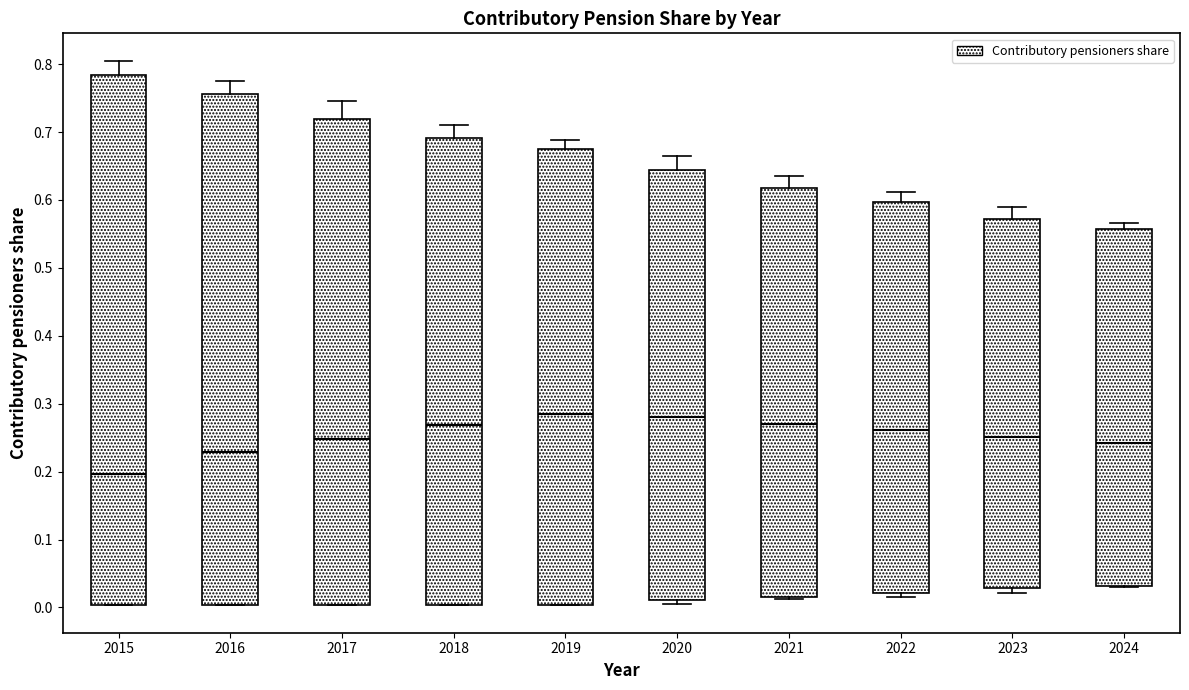

Which box is the tallest, from its lower edge to its upper edge?

2015